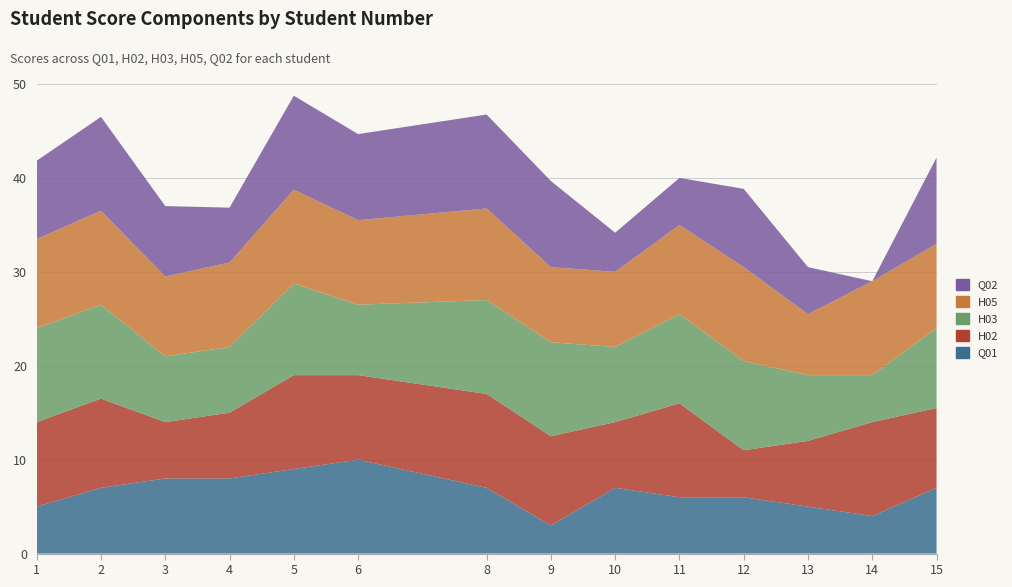

Reading left to right, list all the values displayed in this chart.

Q01: 1=5.0	2=7.0	3=8.0	4=8.0	5=9.0	6=10.0	8=7.0	9=3.0	10=7.0	11=6.0	12=6.0	13=5.0	14=4.0	15=7.0
H02: 1=9.0	2=9.5	3=6.0	4=7.0	5=10.0	6=9.0	8=10.0	9=9.5	10=7.0	11=10.0	12=5.0	13=7.0	14=10.0	15=8.5
H03: 1=10.0	2=10.0	3=7.0	4=7.0	5=9.8	6=7.5	8=10.0	9=10.0	10=8.0	11=9.5	12=9.5	13=7.0	14=5.0	15=8.5
H05: 1=9.5	2=10.0	3=8.5	4=9.0	5=10.0	6=9.0	8=9.8	9=8.0	10=8.0	11=9.5	12=10.0	13=6.5	14=10.0	15=9.0
Q02: 1=8.3	2=10.0	3=7.5	4=5.8	5=10.0	6=9.2	8=10.0	9=9.2	10=4.2	11=5.0	12=8.3	13=5.0	14=0.0	15=9.2